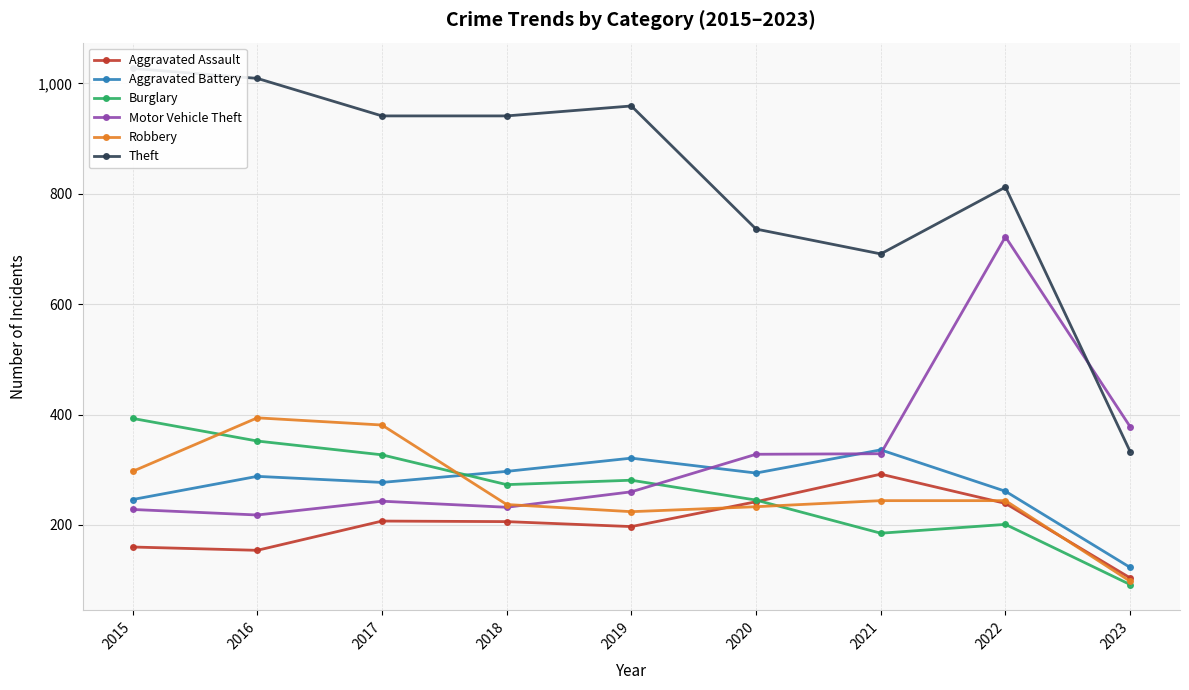

At how many categories does at least one series exceed 930?

5